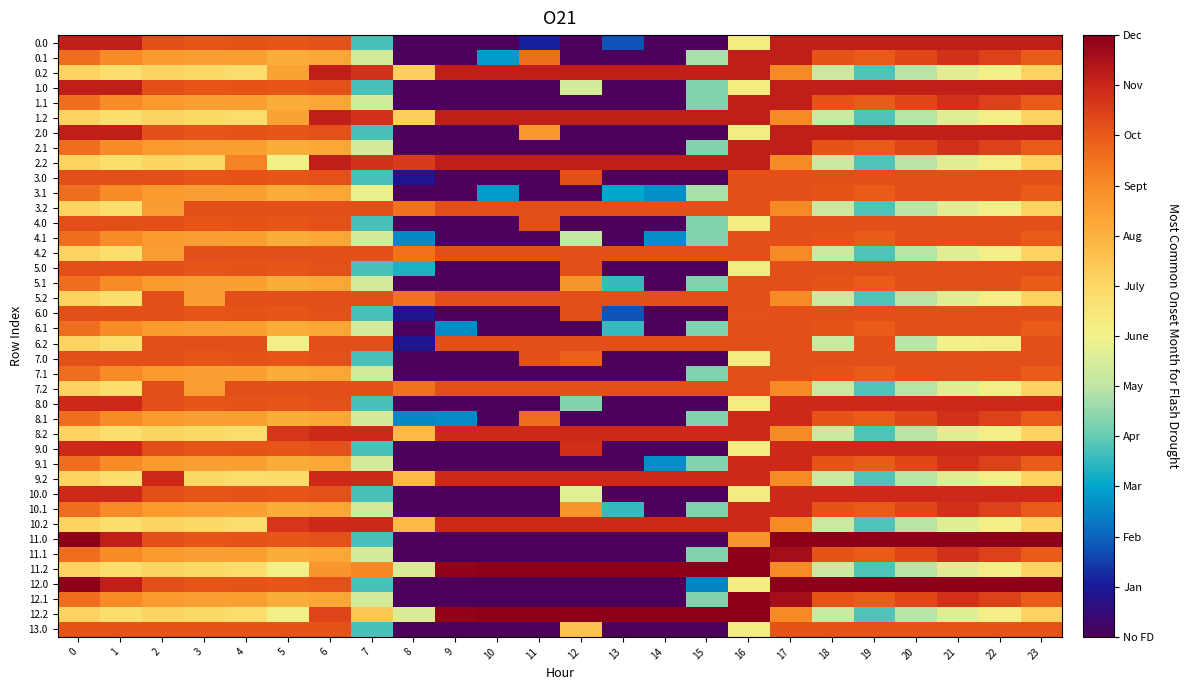

Which has a higher value, 19 or 14?

19